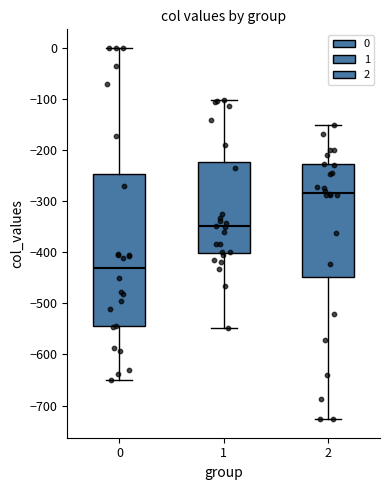

Reading left to right, transcribe this box plot: for each box, give where its median line is, the range the box spans, and where its two whiskers end, as read against the y-axis. The values are not printed on the chart, so give them approximately, as read against the axis.

0: median -430, box -540 to -250, whiskers -650 to 0
1: median -350, box -400 to -220, whiskers -550 to -100
2: median -280, box -450 to -230, whiskers -730 to -150